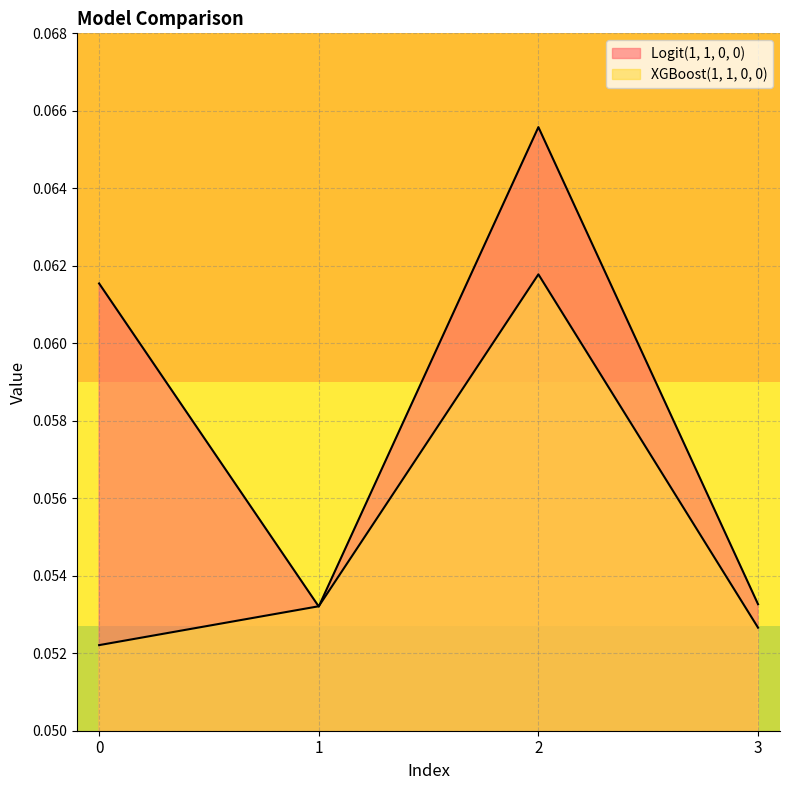

How many lines are shown in the chart?

2